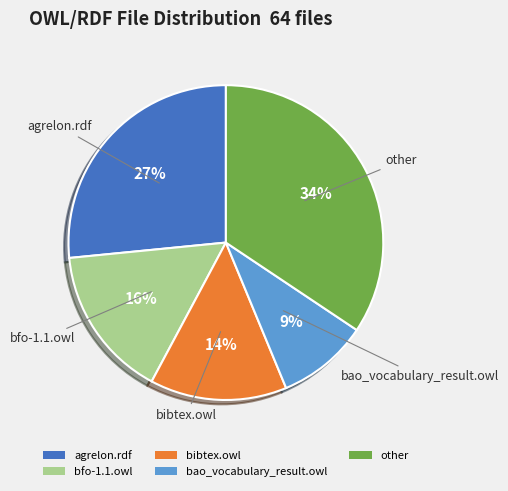

Between agrelon.rdf and bfo-1.1.owl, which is larger?

agrelon.rdf